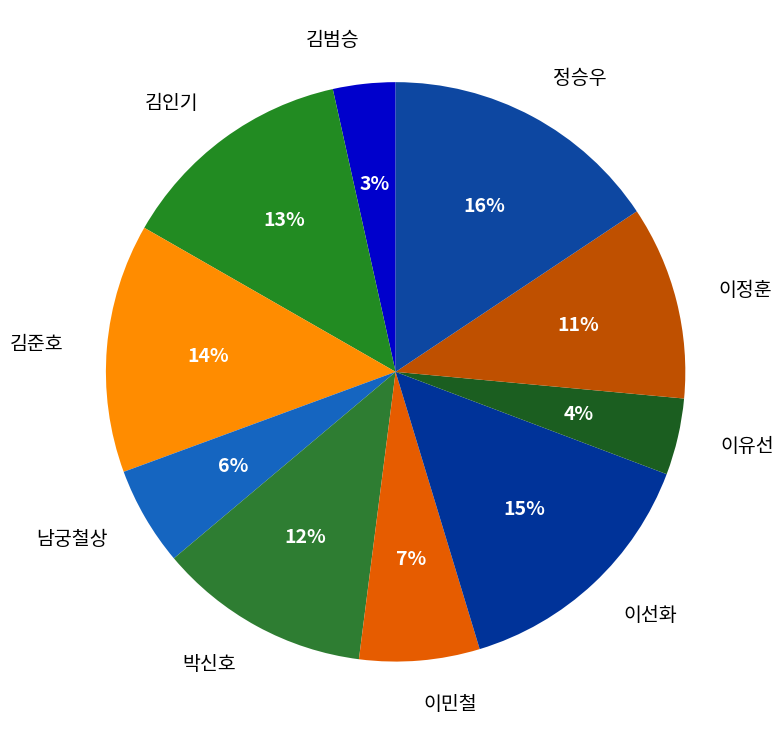

What is the largest slice in the pie chart?

정승우